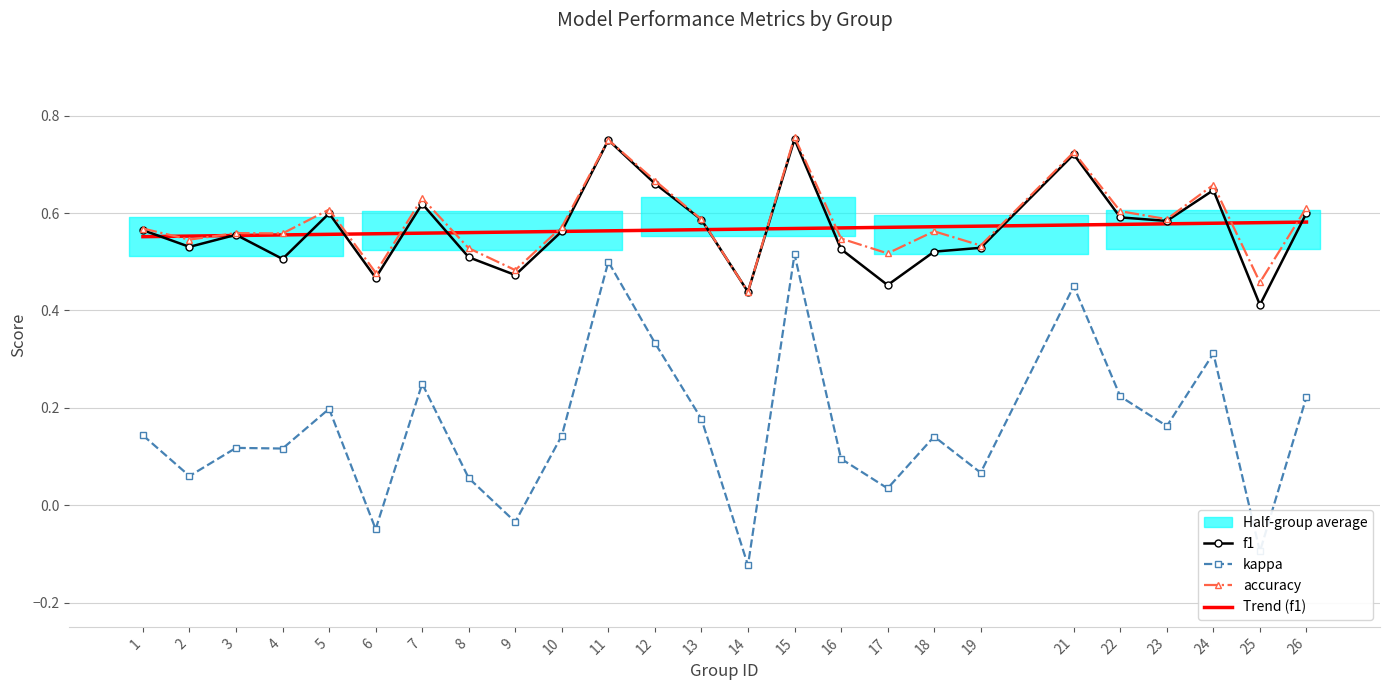

Reading right to left, list all the values displayed in this chart.

f1: 0.6	0.4	0.6	0.6	0.6	0.7	0.5	0.5	0.5	0.5	0.8	0.4	0.6	0.7	0.8	0.6	0.5	0.5	0.6	0.5	0.6	0.5	0.6	0.5	0.6
kappa: 0.2	-0.1	0.3	0.2	0.2	0.4	0.1	0.1	0.0	0.1	0.5	-0.1	0.2	0.3	0.5	0.1	-0.0	0.1	0.2	-0.0	0.2	0.1	0.1	0.1	0.1
accuracy: 0.6	0.5	0.7	0.6	0.6	0.7	0.5	0.6	0.5	0.5	0.8	0.4	0.6	0.7	0.8	0.6	0.5	0.5	0.6	0.5	0.6	0.6	0.6	0.5	0.6
Trend (f1): 0.6	0.6	0.6	0.6	0.6	0.6	0.6	0.6	0.6	0.6	0.6	0.6	0.6	0.6	0.6	0.6	0.6	0.6	0.6	0.6	0.6	0.6	0.6	0.6	0.6